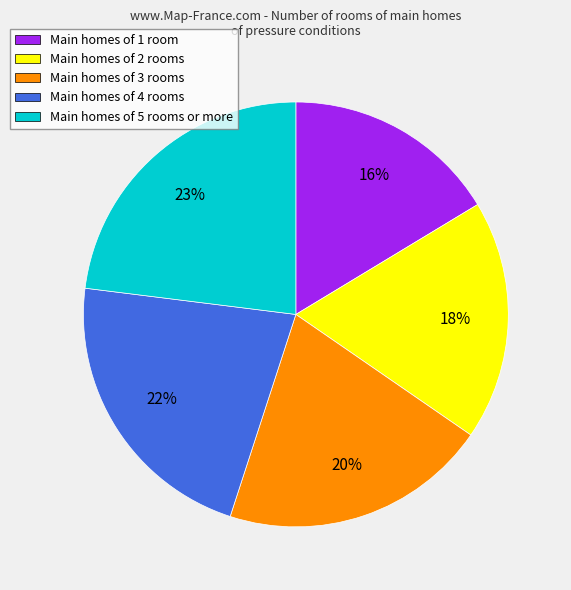

What is the smallest slice in the pie chart?

Main homes of 1 room